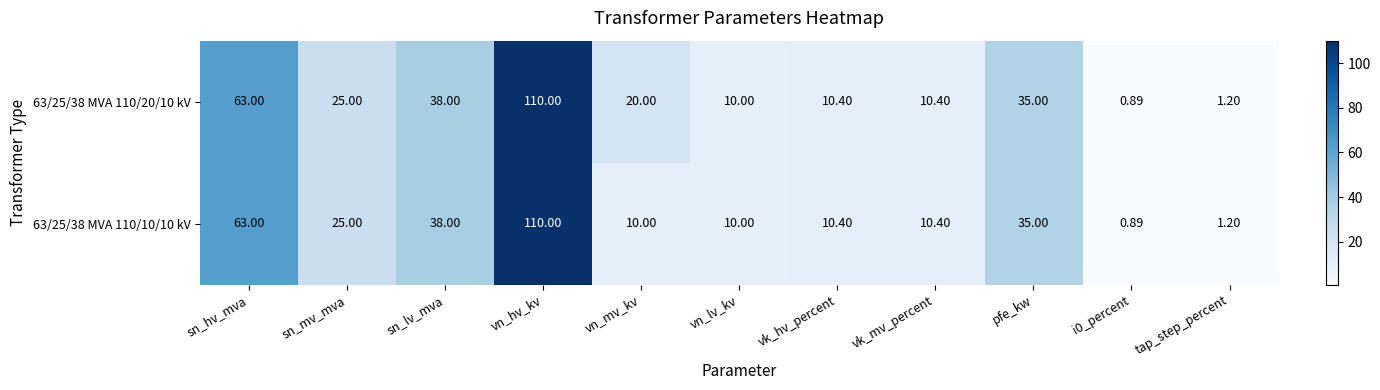

At which label does 63/25/38 MVA 110/10/10 kV first exceed 10?

sn_hv_mva